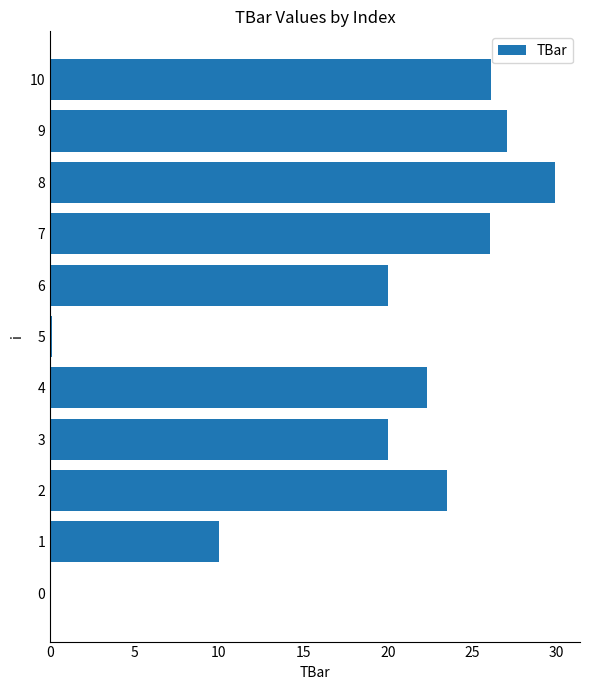

The value at 3 is 27.2. True or false?

False